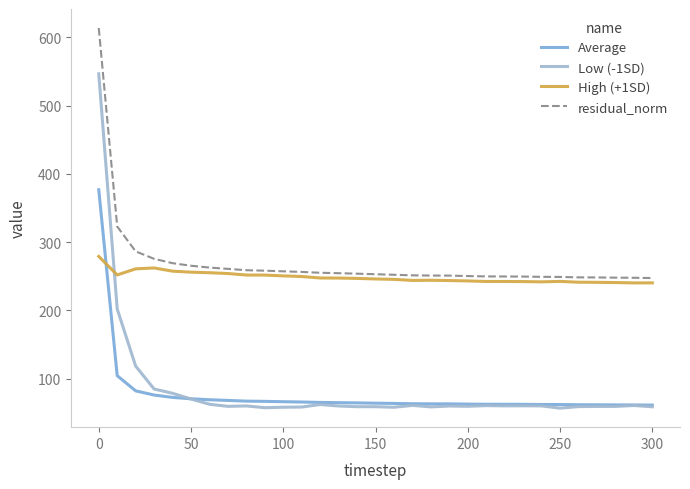

Which series has the widest spread of values?

Low (-1SD)